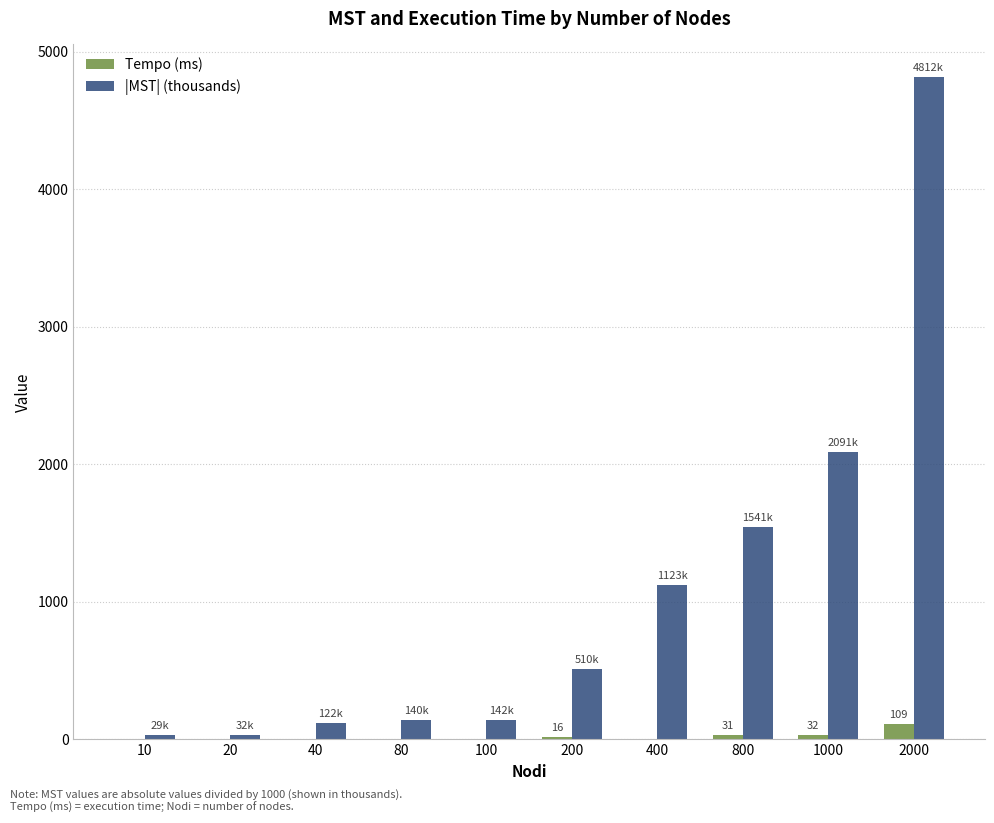

How many data points in |MST| (thousands) are above 510?

5